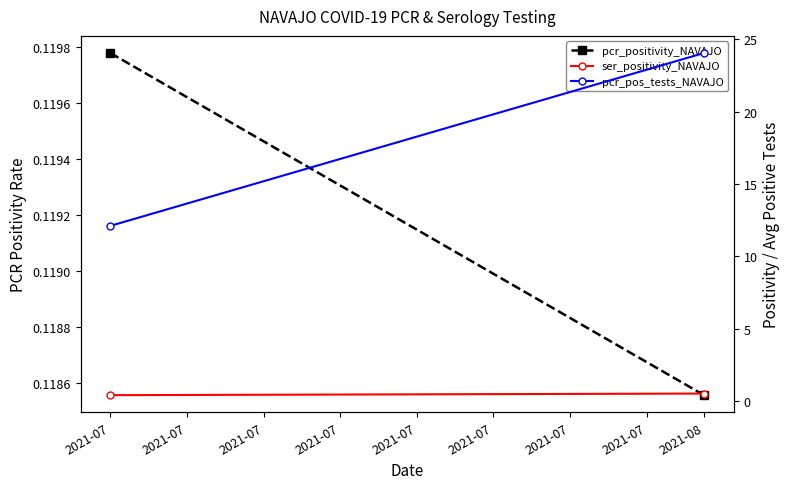

What is the value of the pcr_positivity_NAVAJO point at the 1st from the left?

0.1